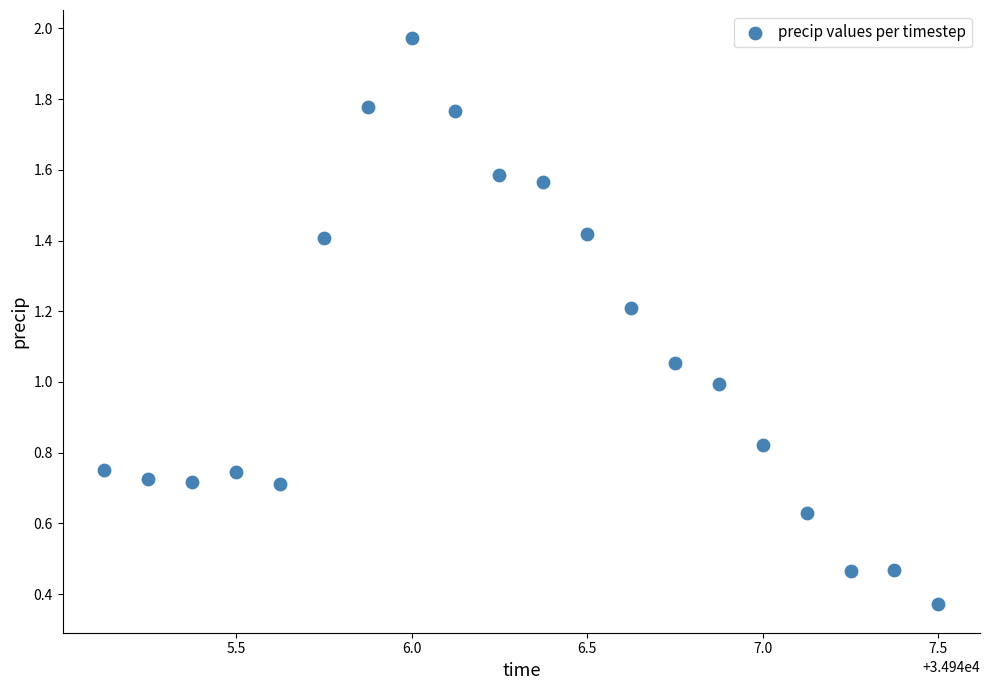

What is the range of X values (max minus min)?

2.4